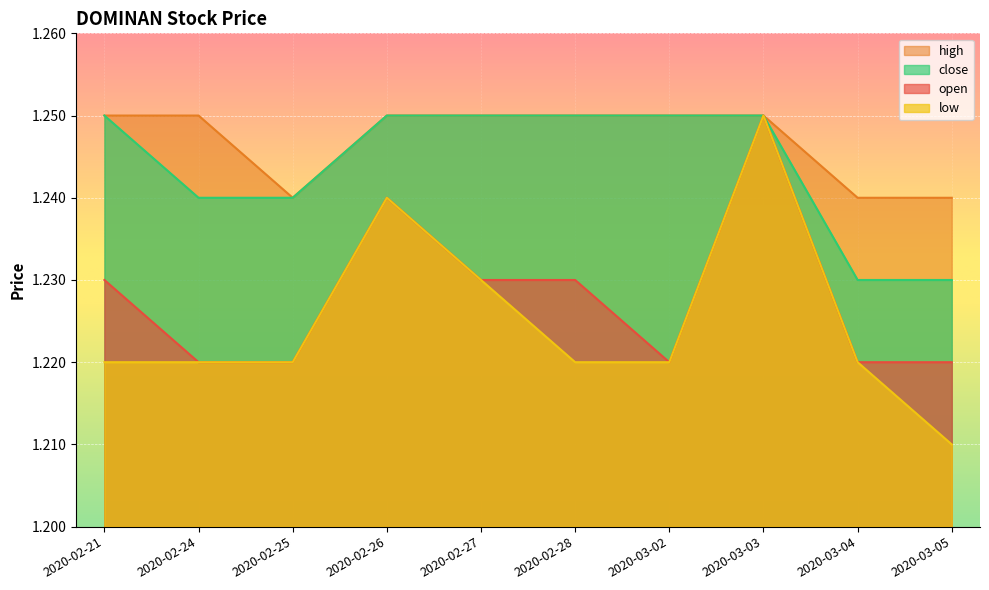

What position from the right is 2020-02-25?

8